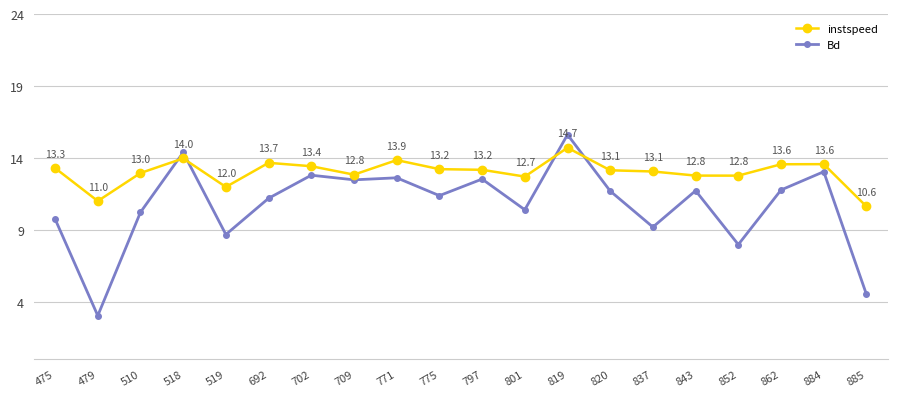

How many lines are shown in the chart?

2